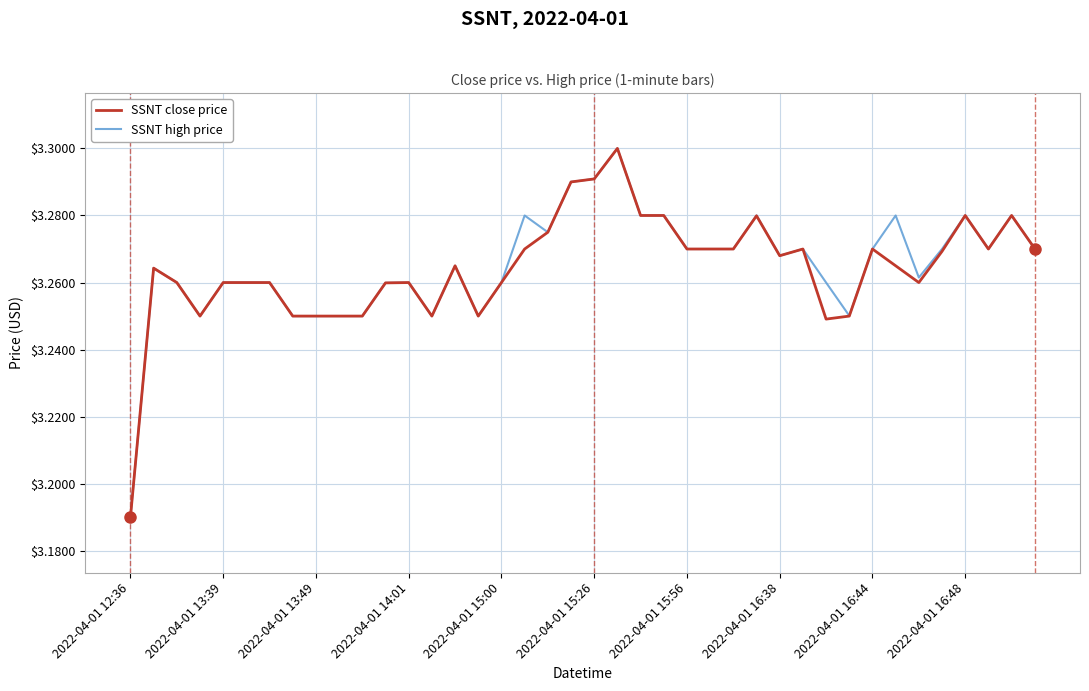

What are all the series names shown in the legend?

SSNT close price, SSNT high price